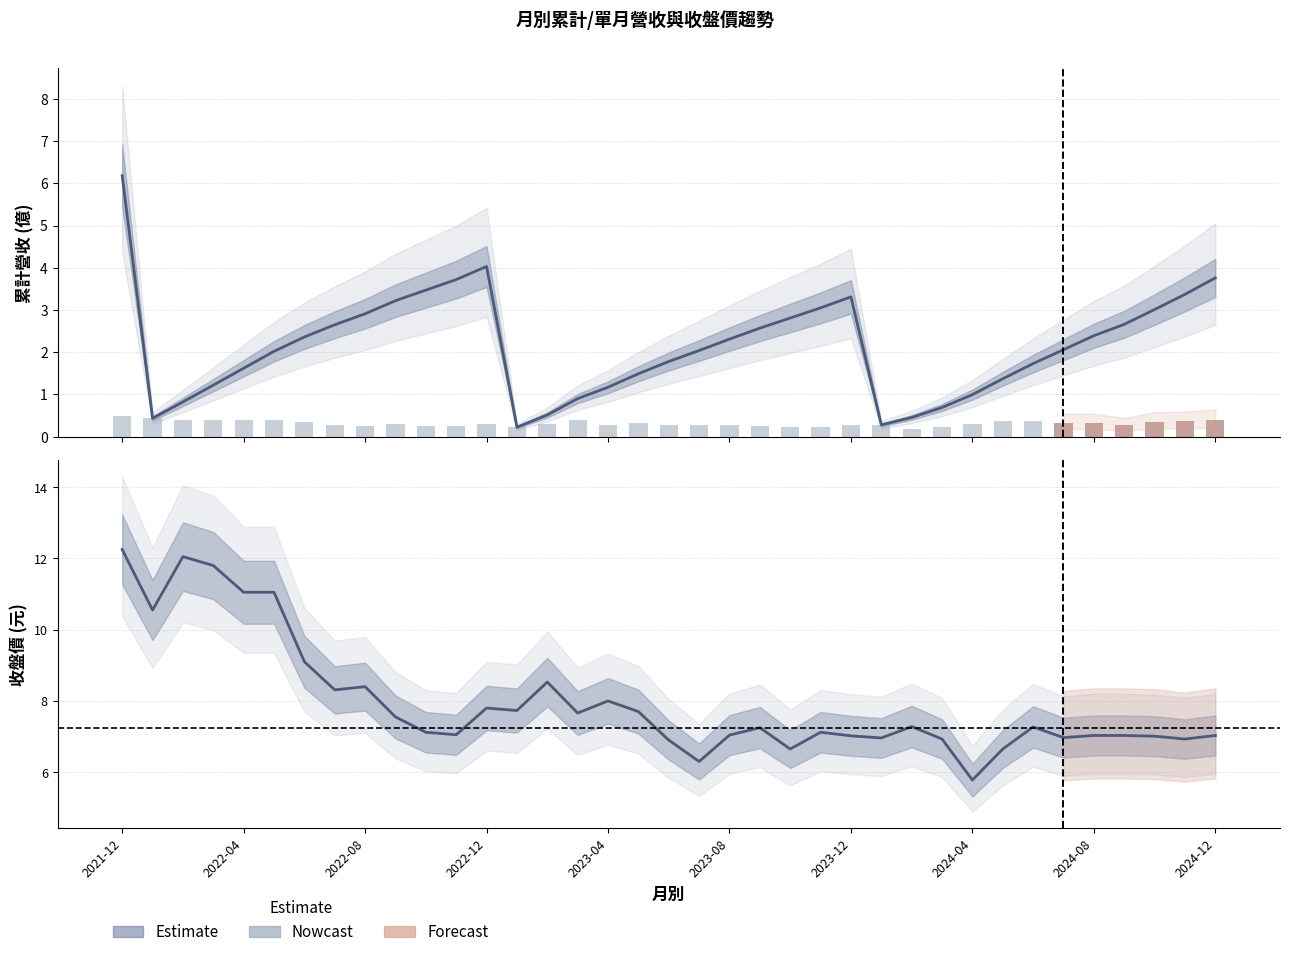

Which series has the widest spread of values?

收盤價